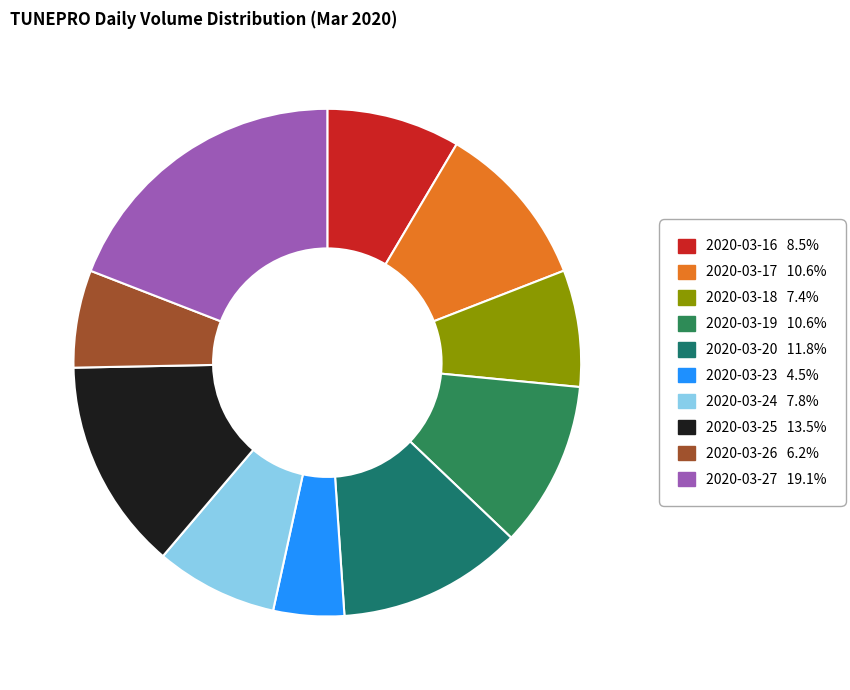

Between 2020-03-18 and 2020-03-25, which is larger?

2020-03-25